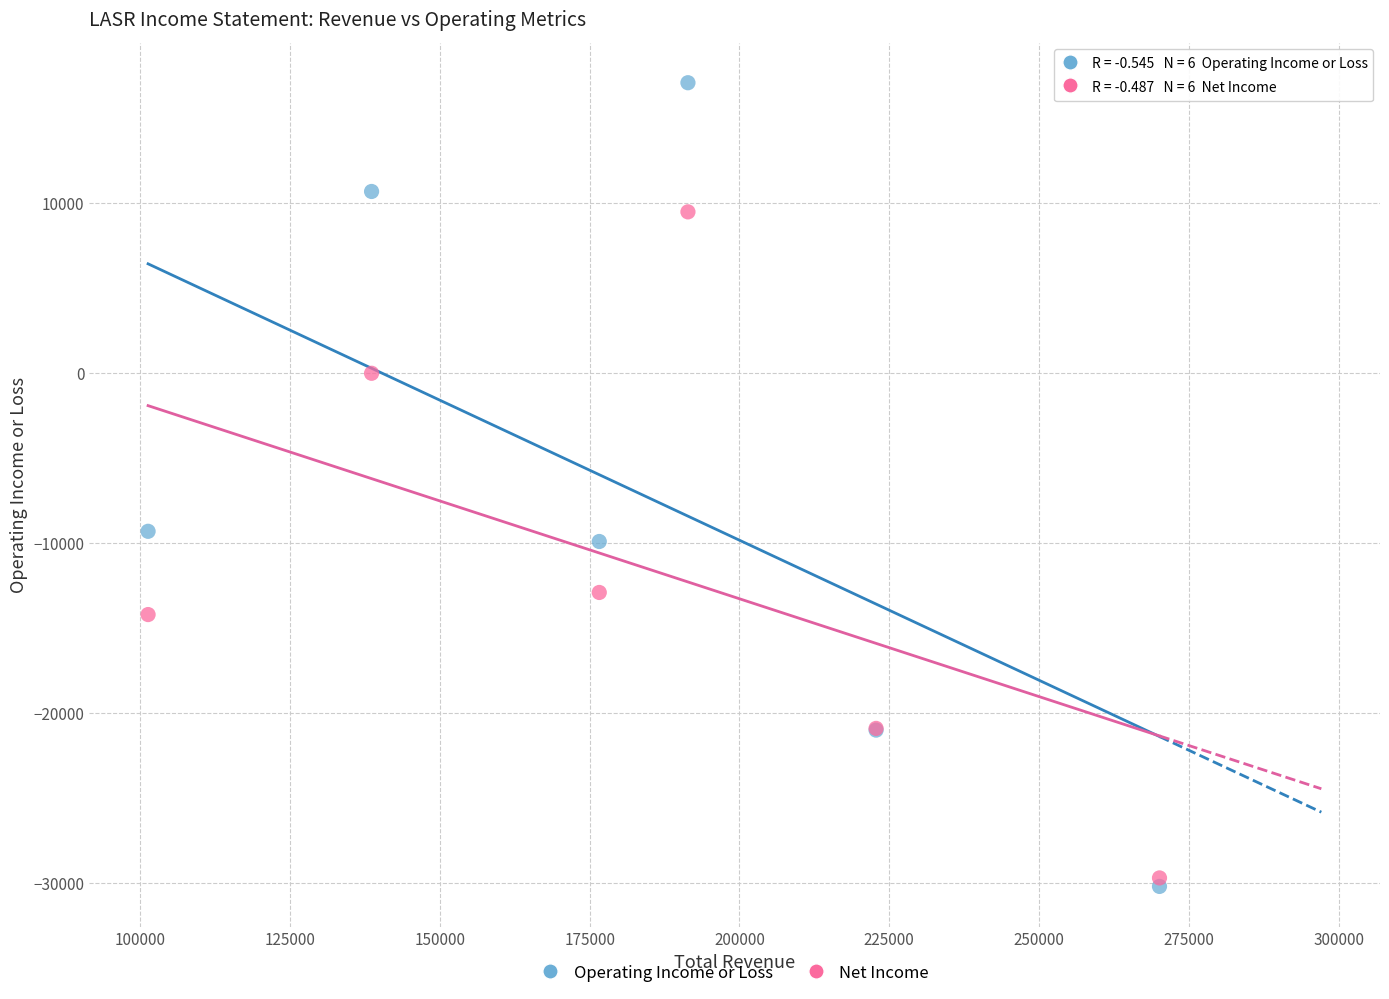

What are all the series names shown in the legend?

Operating Income or Loss, Net Income